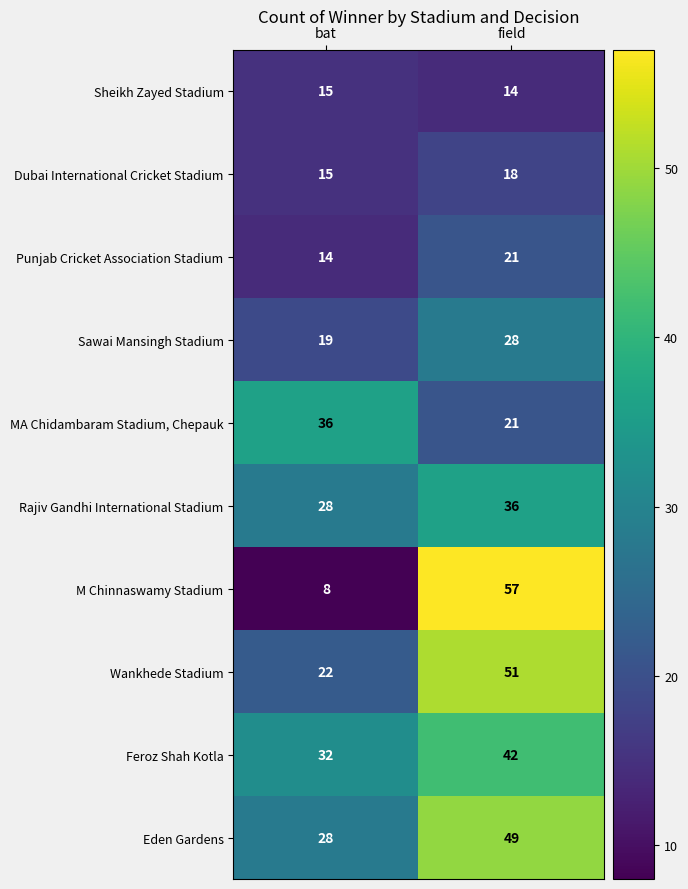

What is the smallest value displayed?

8